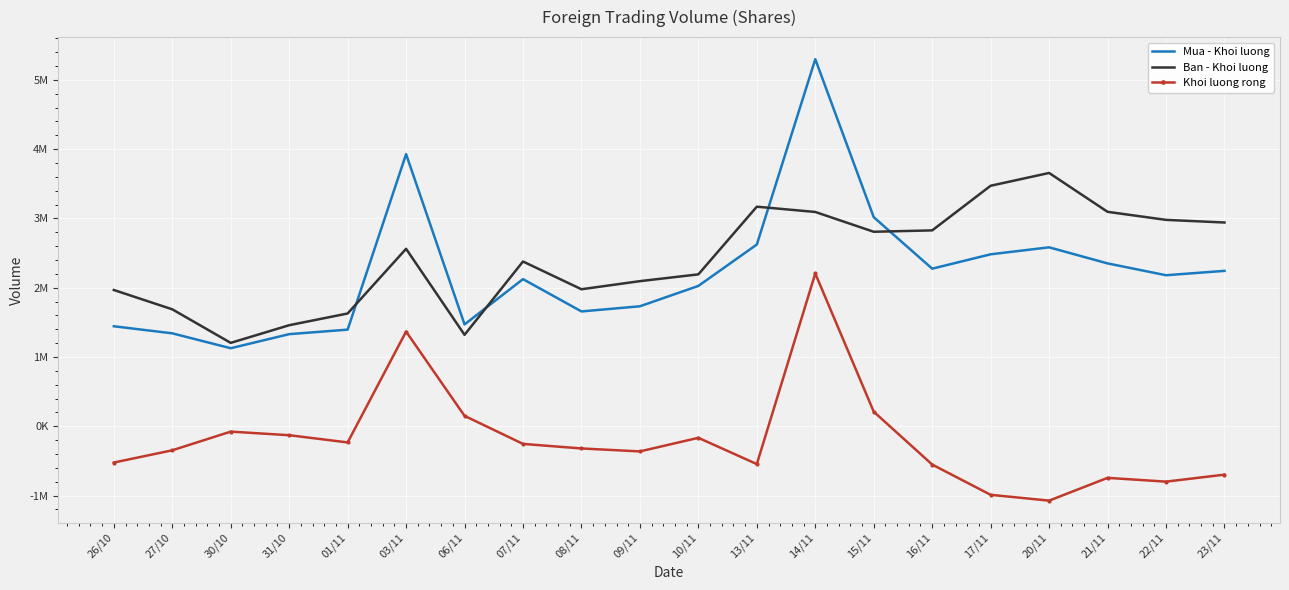

Where is the first local minimum for Ban - Khoi luong?

30/10